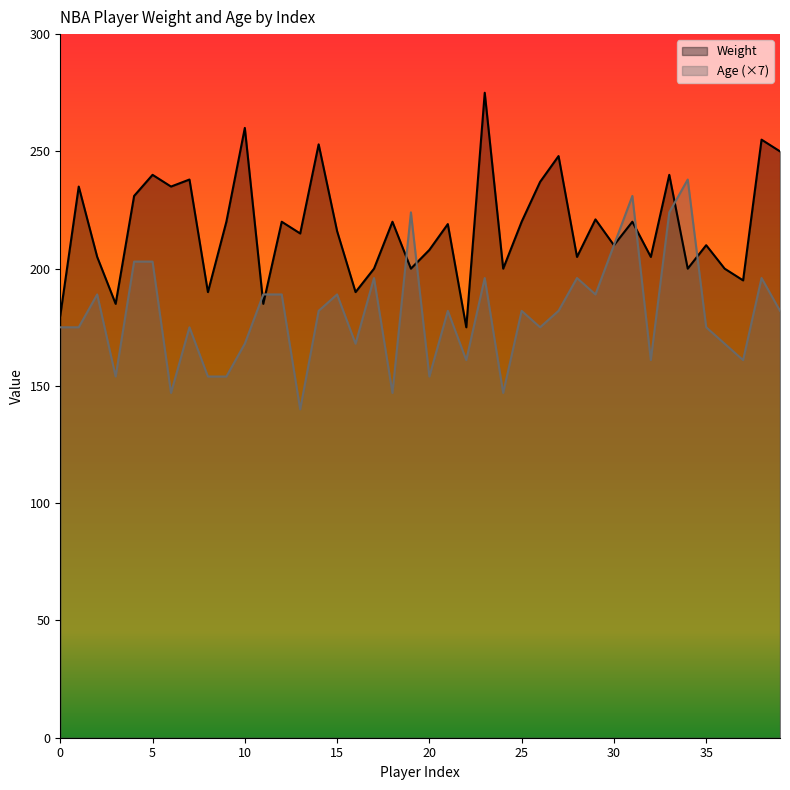

True or false: Weight has more than 0 interior local peaks.

True